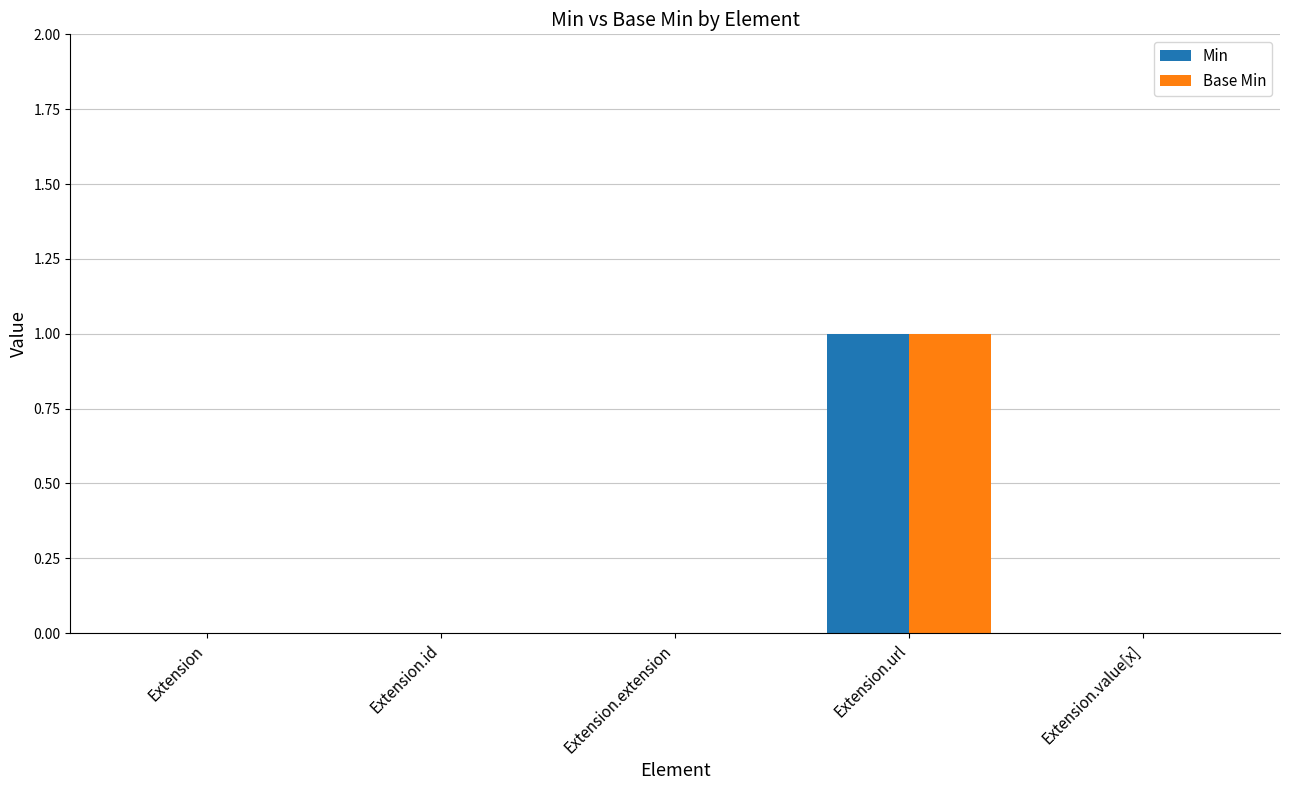

Which category has the highest value in the Min series?

Extension.url